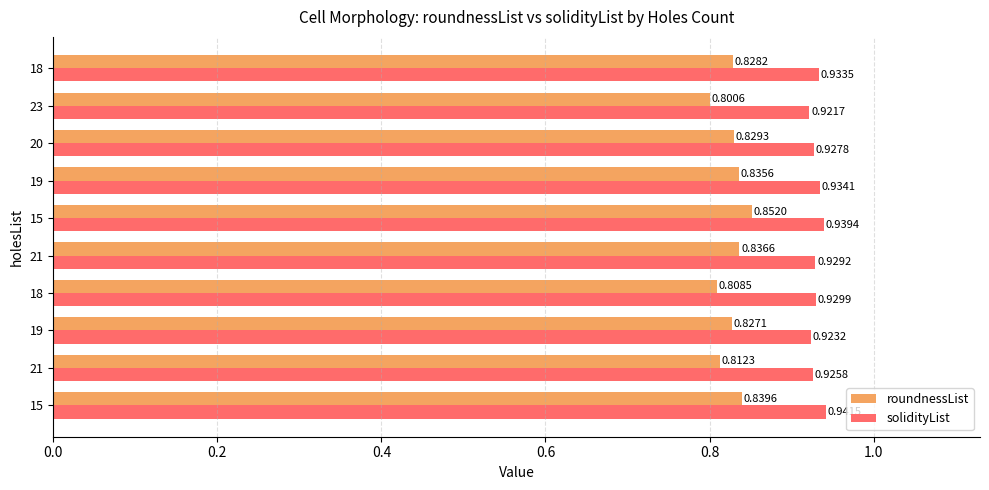

What are all the series names shown in the legend?

roundnessList, solidityList